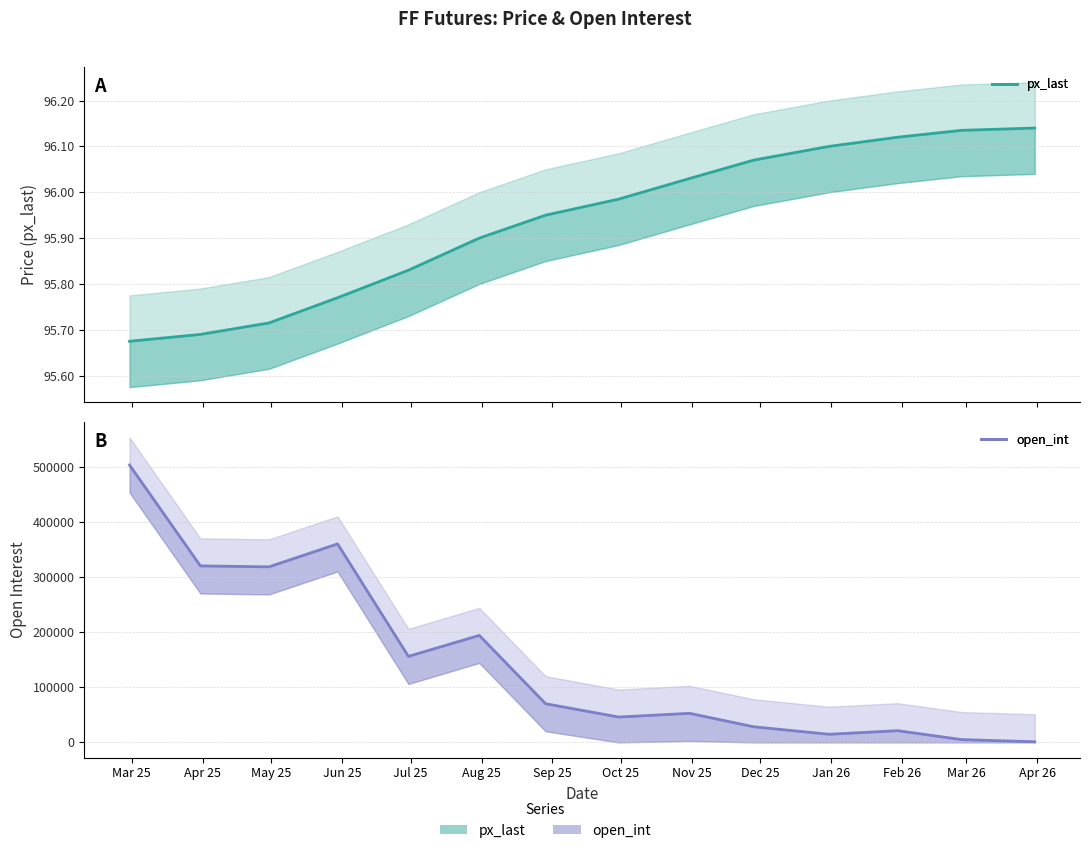

In open_int (line), how many points are lower than both neighbors (excluding endpoints)?

4